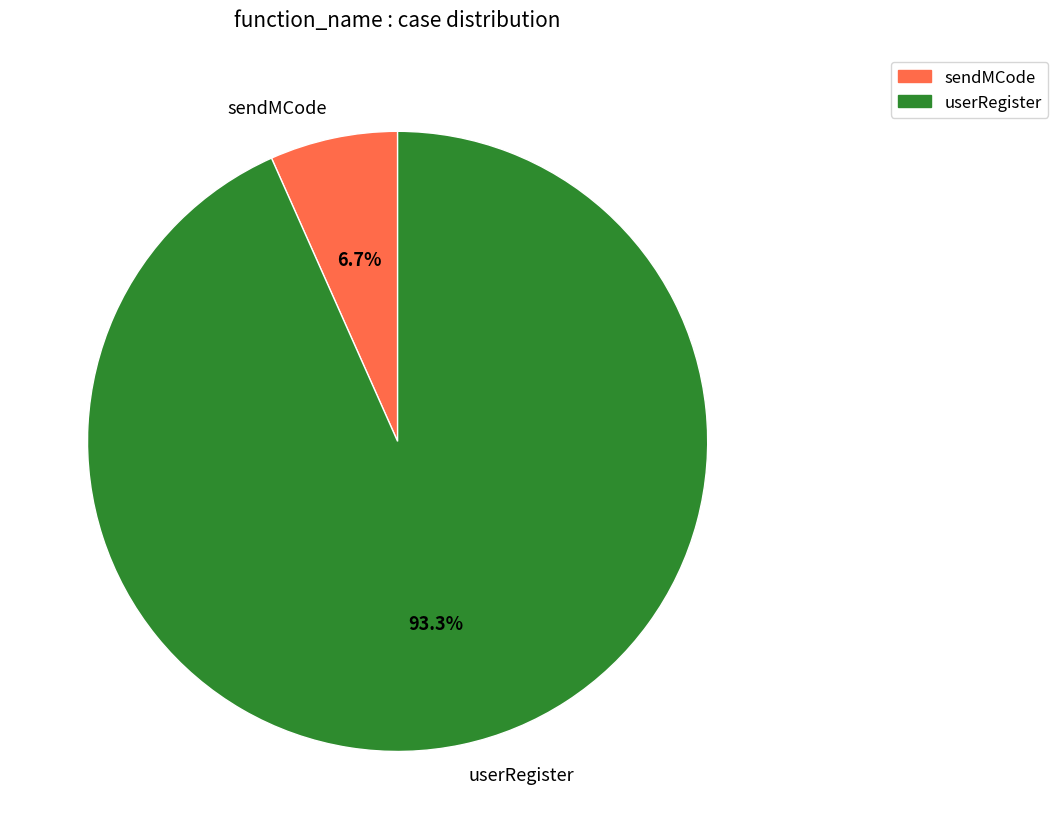

Which has a higher value, userRegister or sendMCode?

userRegister